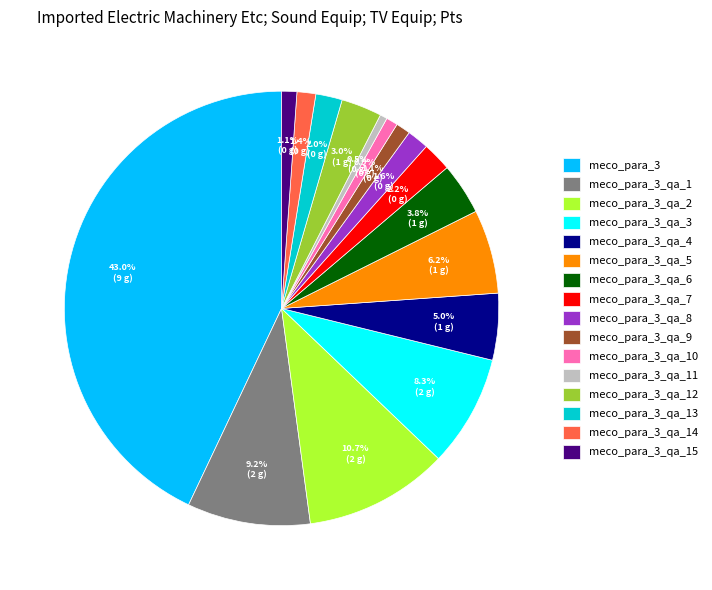

What is the largest slice in the pie chart?

meco_para_3